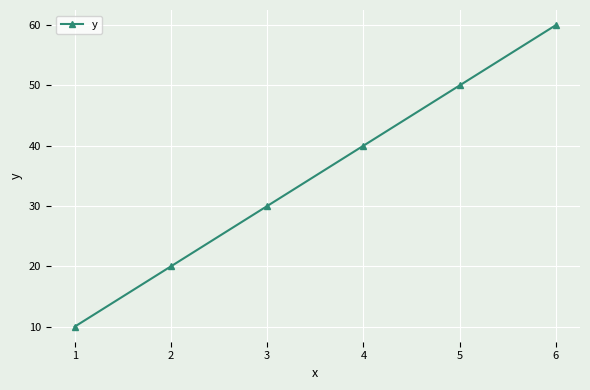

What is the value of the 5th point from the left?

50